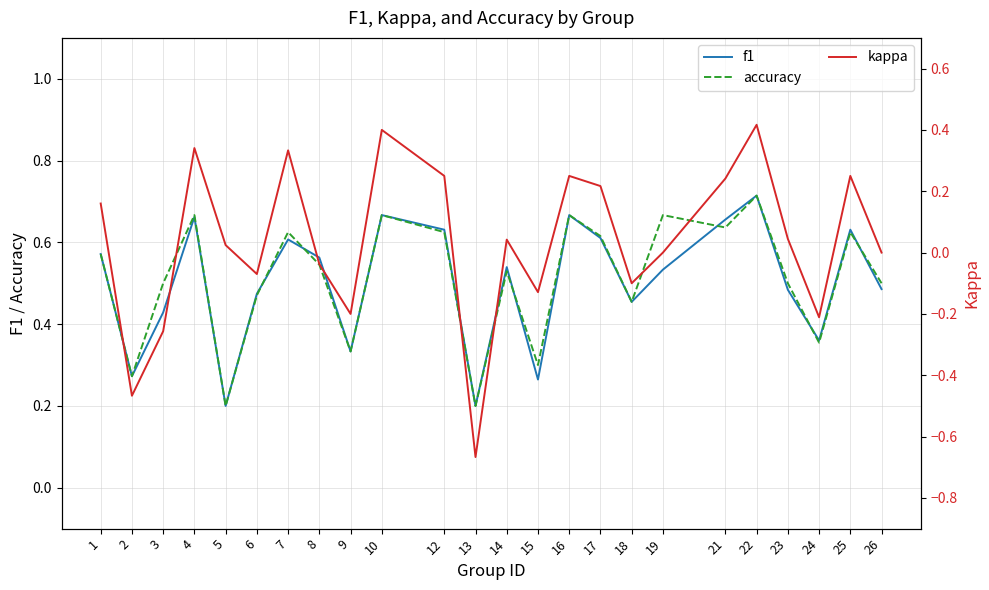

Which category has the highest value in the accuracy series?

22